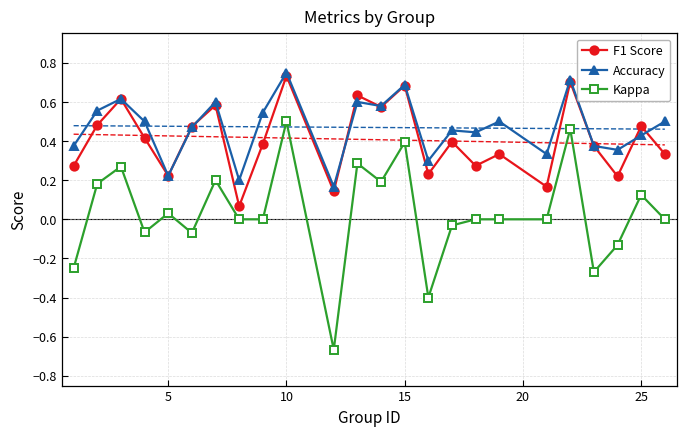

True or false: Kappa has more than 1 interior local peaks.

True